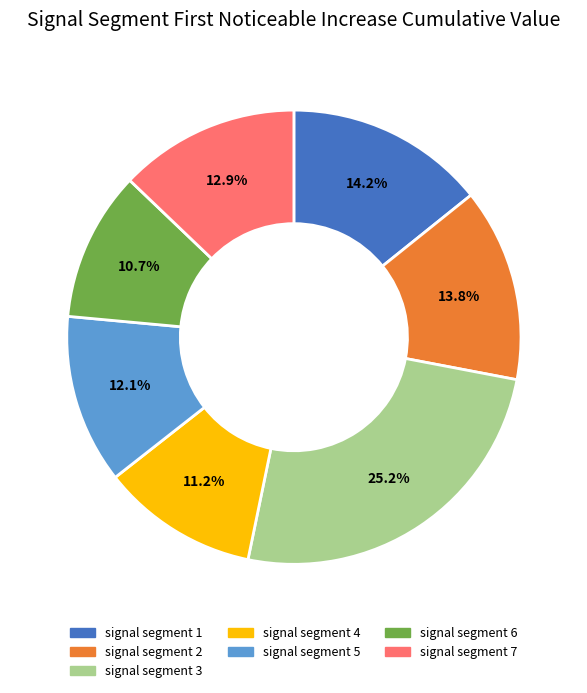

Is there any slice that represents more than half of the pie?

No